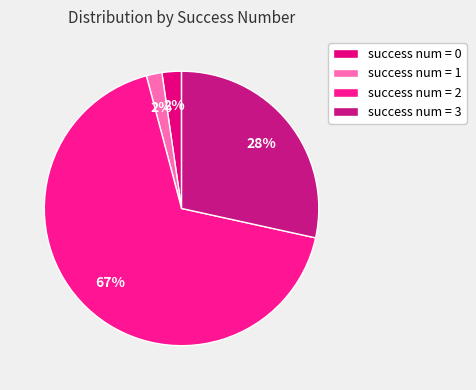

How many slices are in this pie chart?

4